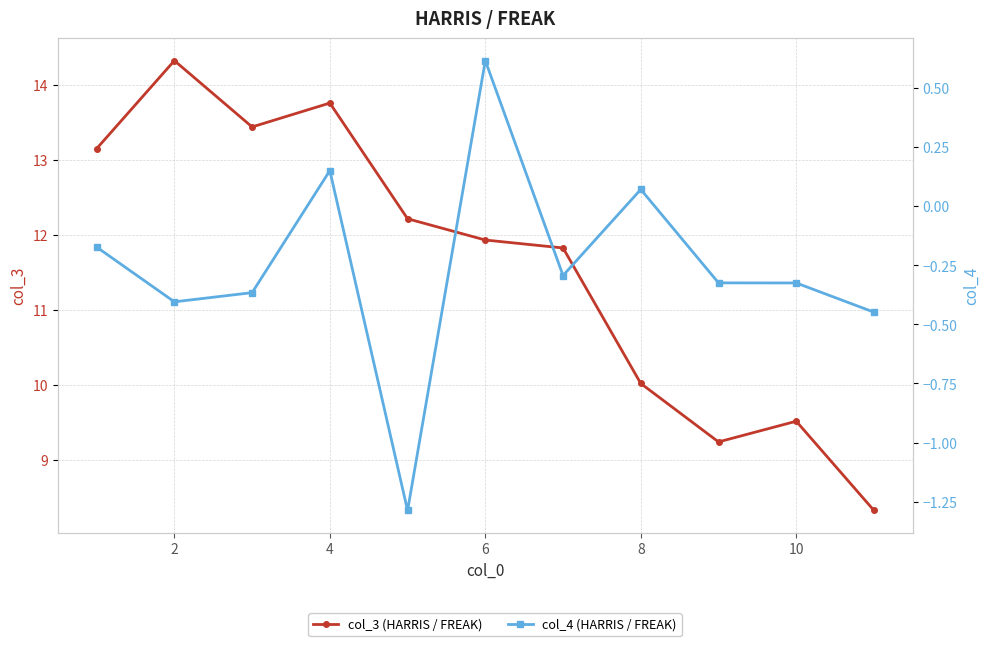

The value of col_3 (HARRIS / FREAK) at 8 is 5.6. True or false?

False